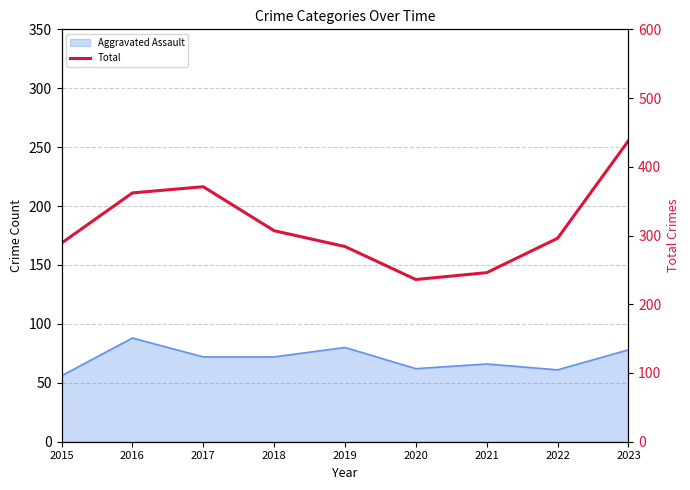

What is the difference between the maximum and minimum values?

202